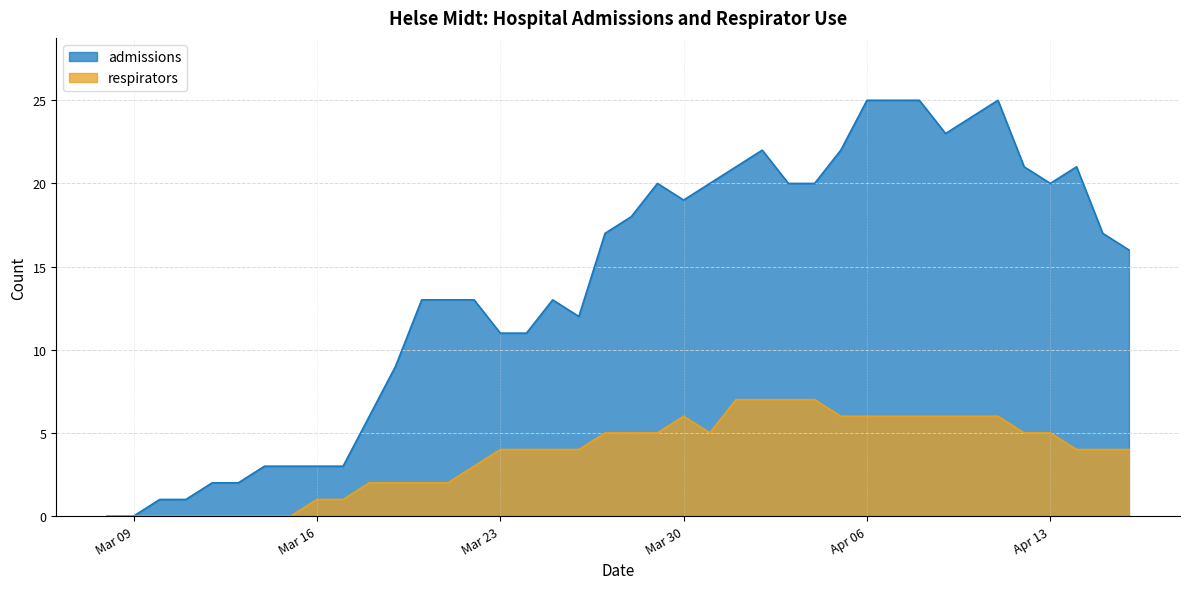

How many interior local peaks does the respirators series have?

1